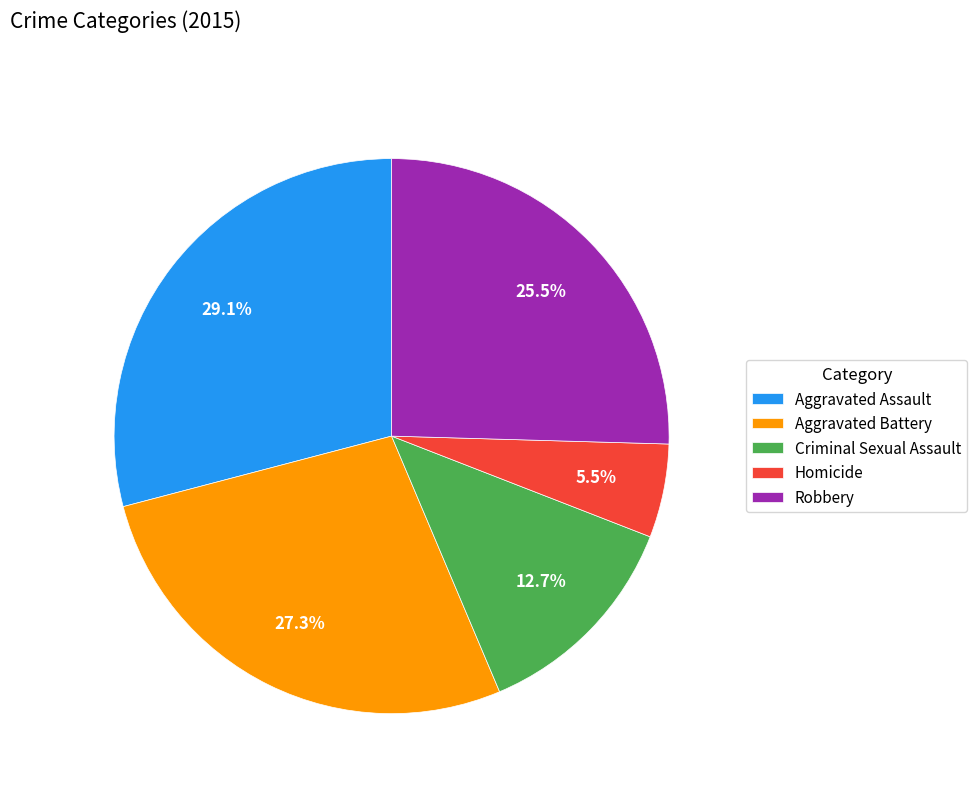

What is the ratio of the value at Aggravated Assault to the value at Homicide?

5.3